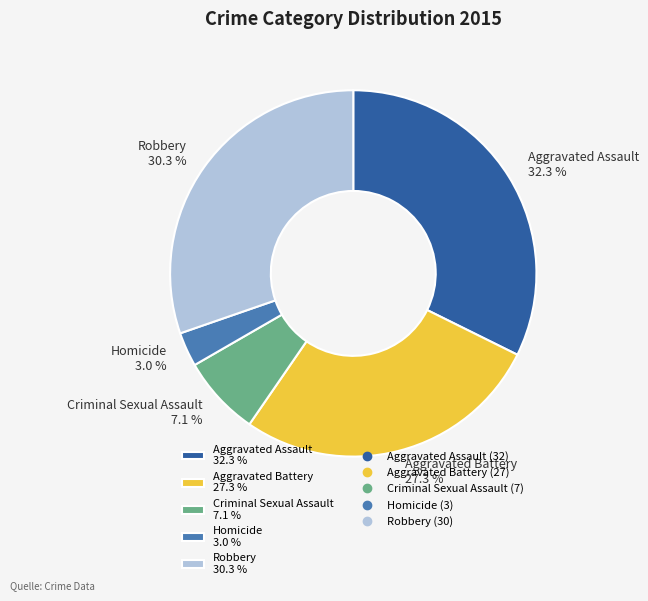

Count the number of slices in the pie.

5